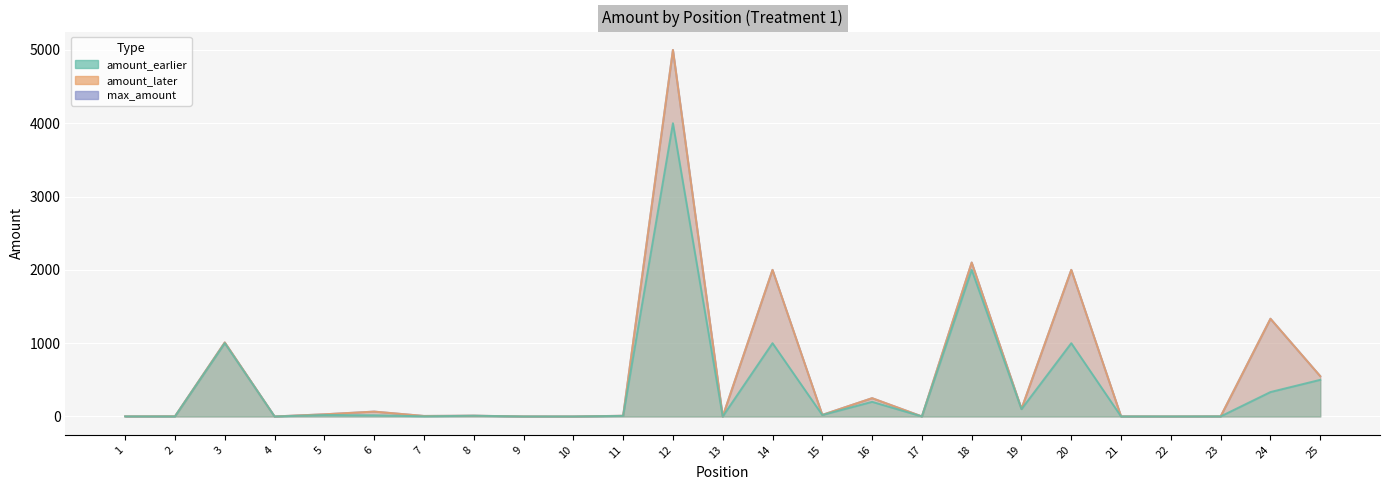

How many lines are shown in the chart?

3